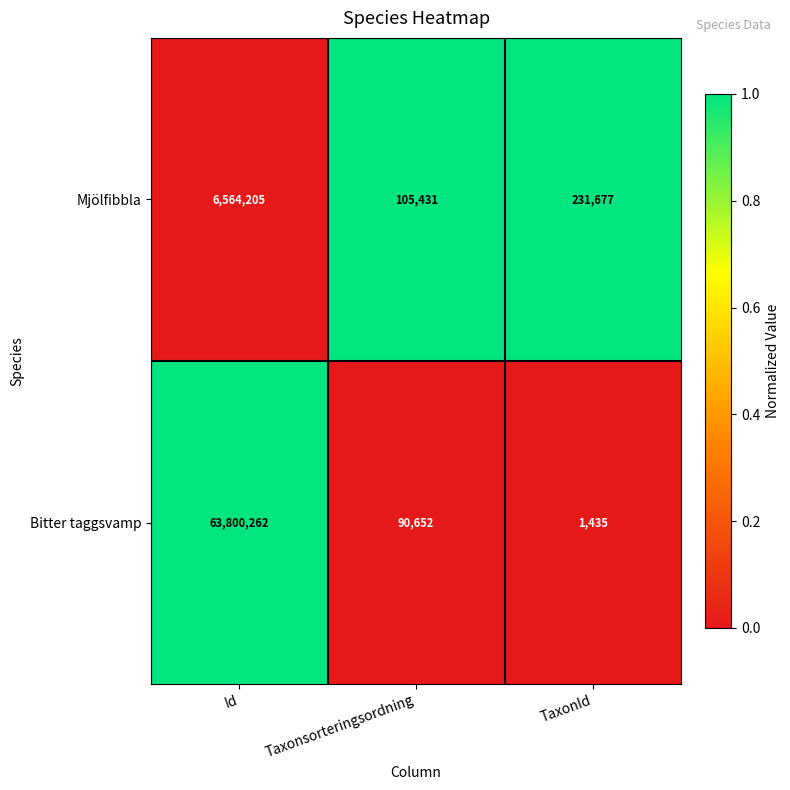

What is the total value across all series at TaxonId?

233112